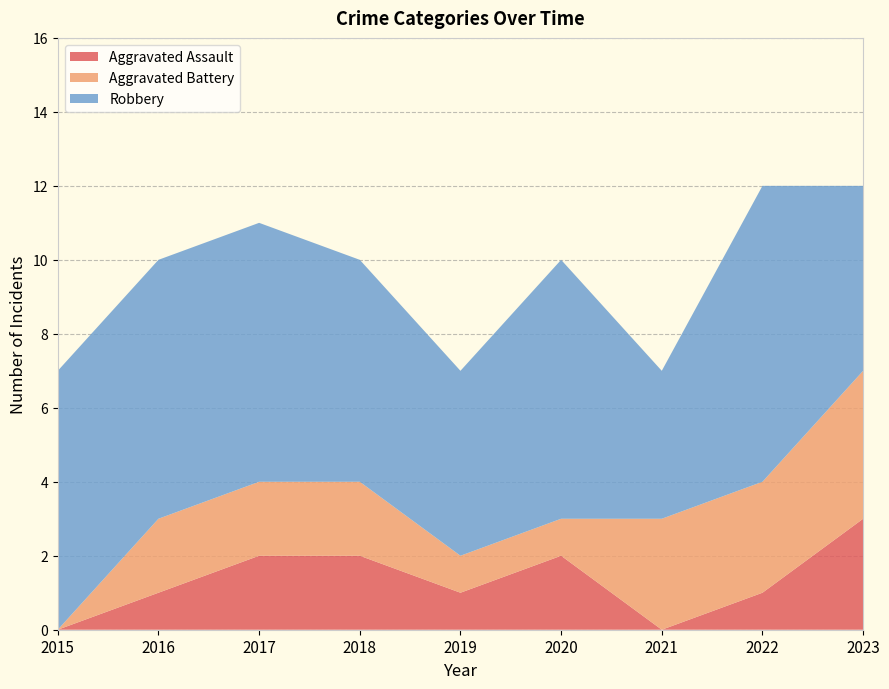

Reading left to right, transcribe all the data shown in this chart.

Aggravated Assault: 0	1	2	2	1	2	0	1	3
Aggravated Battery: 0	2	2	2	1	1	3	3	4
Robbery: 7	7	7	6	5	7	4	8	5